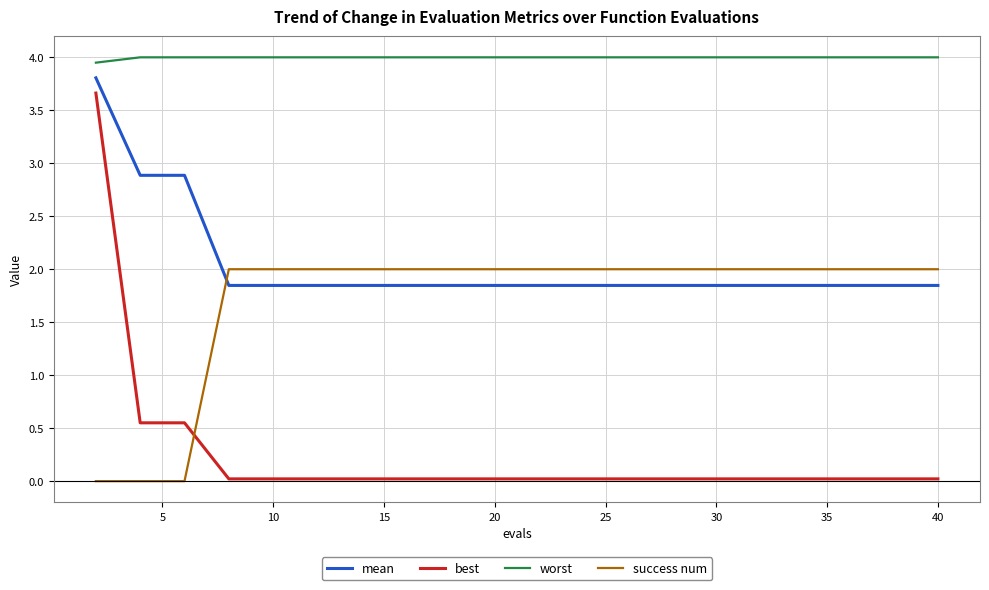

True or false: success num and worst intersect in this chart.

False